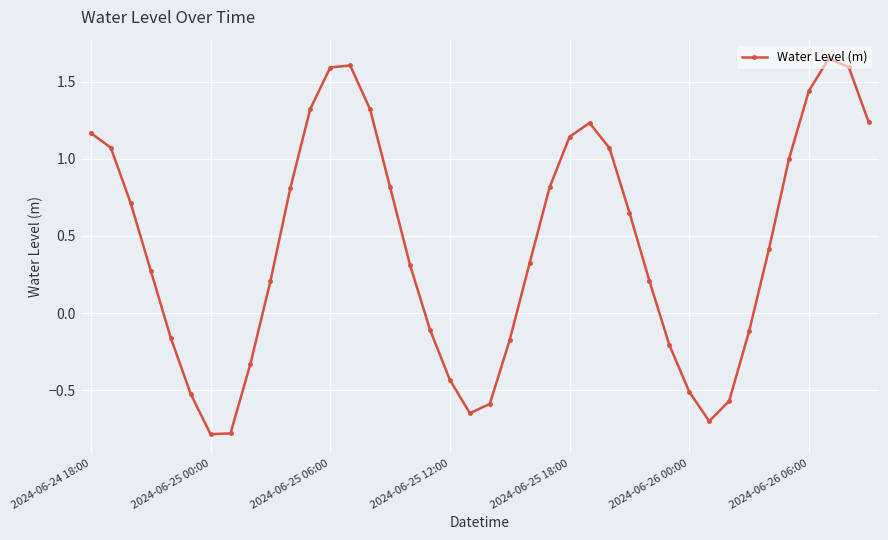

How many lines are shown in the chart?

1